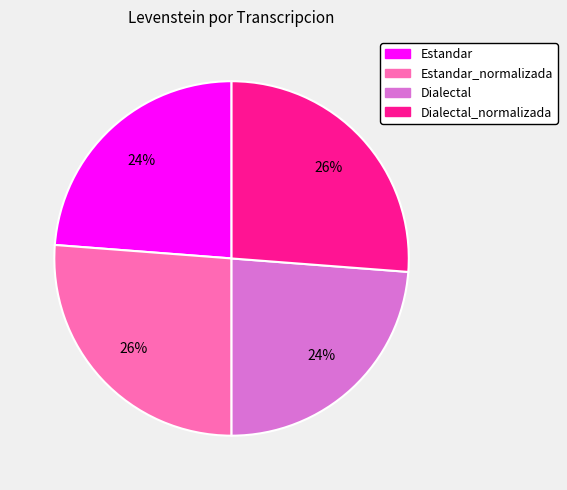

To the nearest percent, what is the average slice percentage?

25%